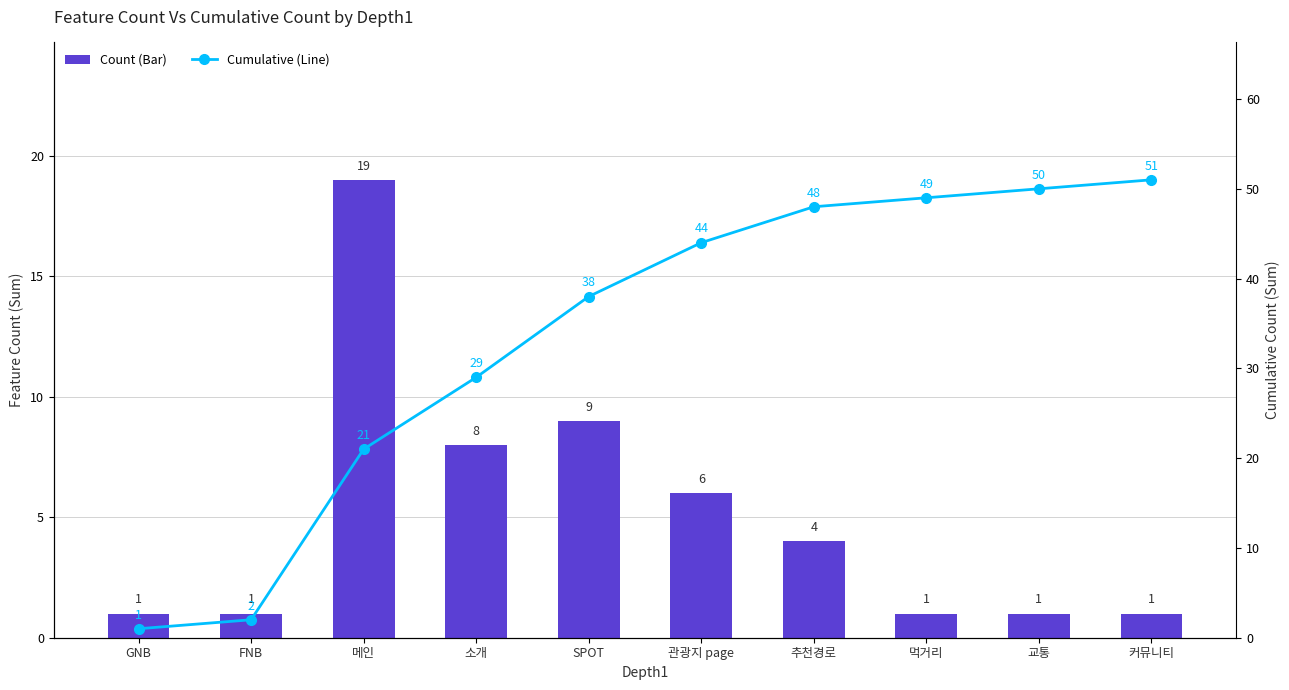

Are the bars grouped side by side (vs. stacked)?

Yes